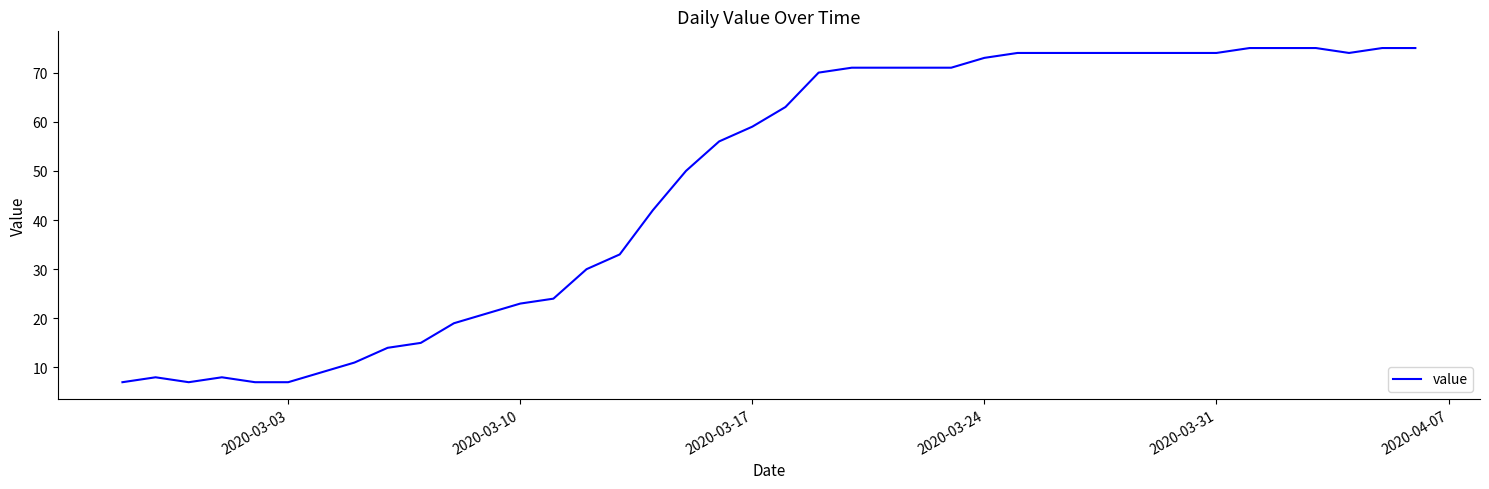

What is the smallest value displayed?

7